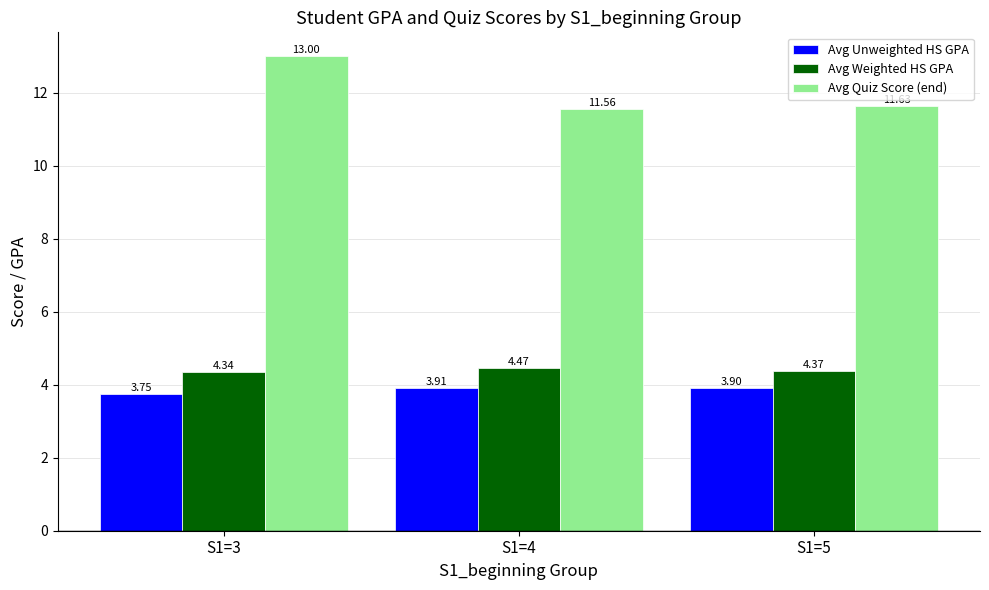

At which category is the sum across all series the highest?

S1=3